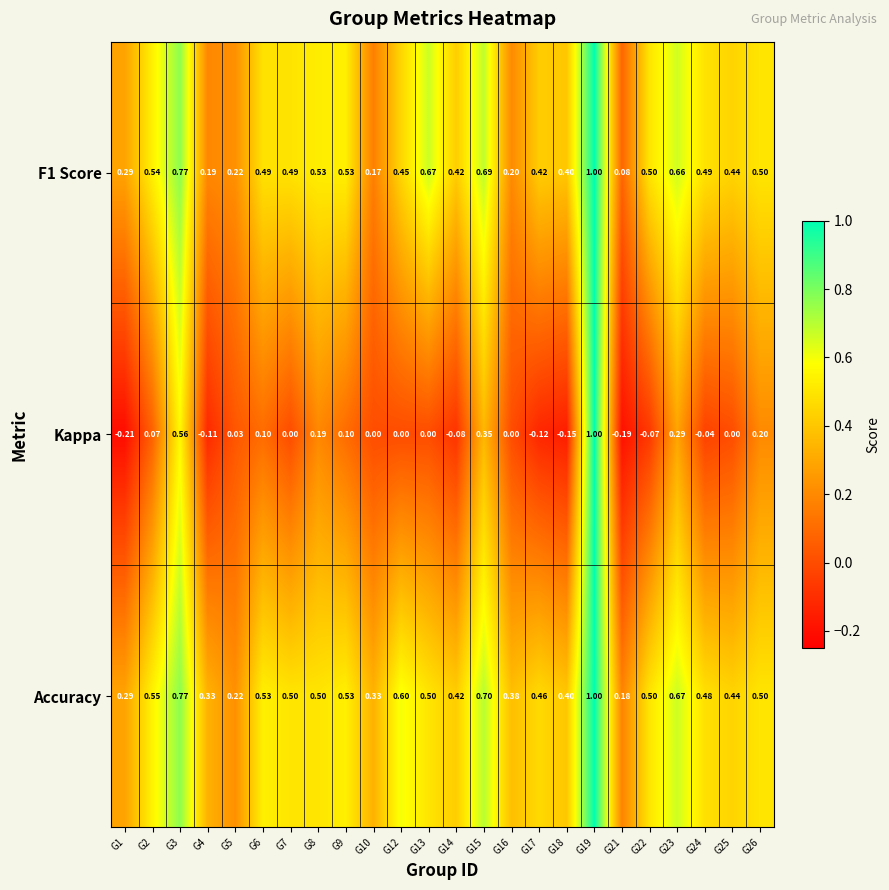

Which series has the widest spread of values?

Kappa